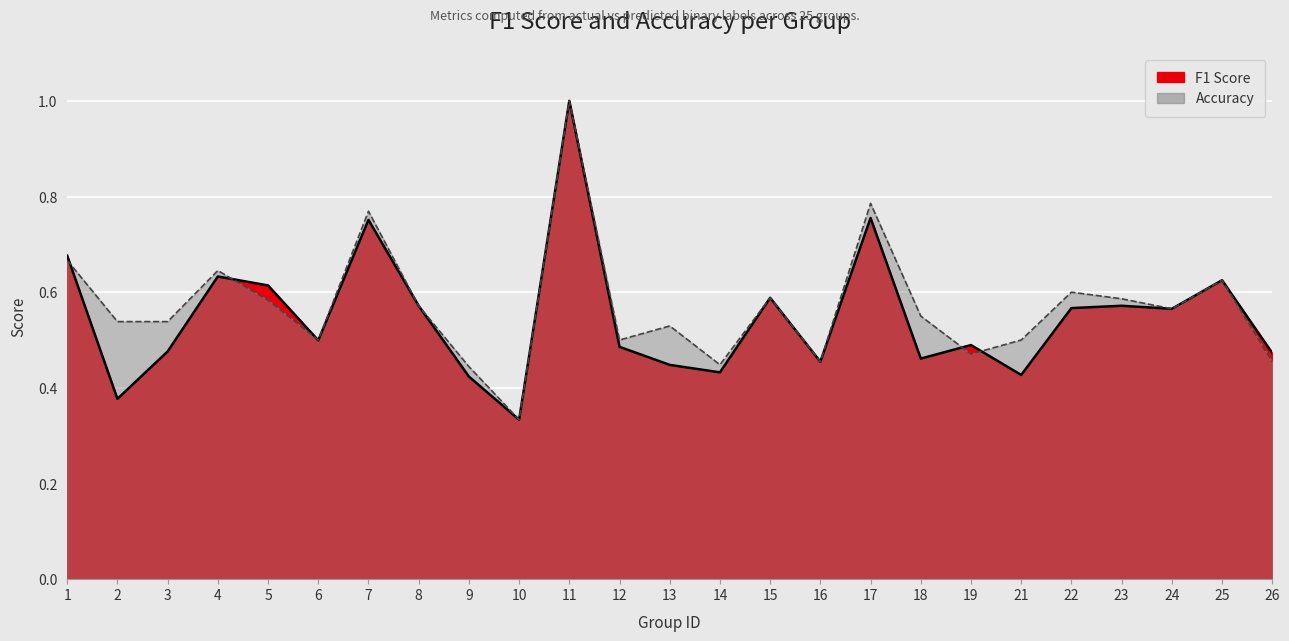

List the labels in order of accuracy value, smallest first.

10, 9, 14, 16, 26, 19, 6, 12, 21, 13, 2, 3, 18, 24, 8, 5, 23, 15, 22, 25, 4, 1, 7, 17, 11